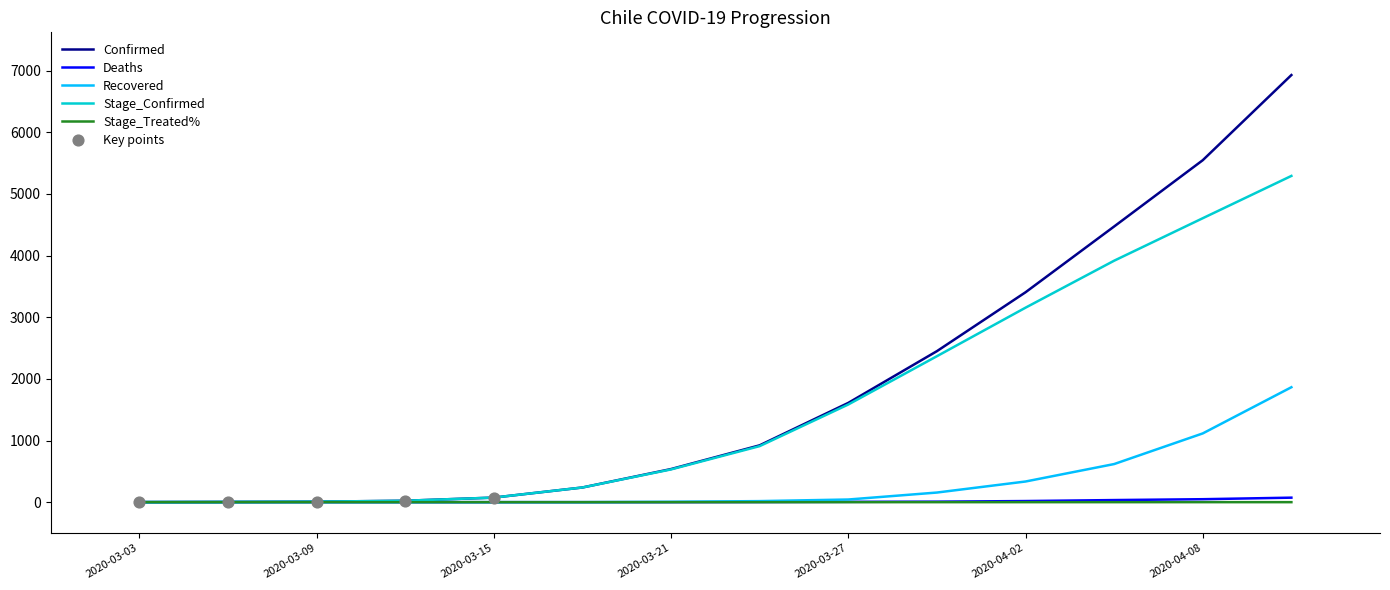

What is the greatest value displayed?

6927.0